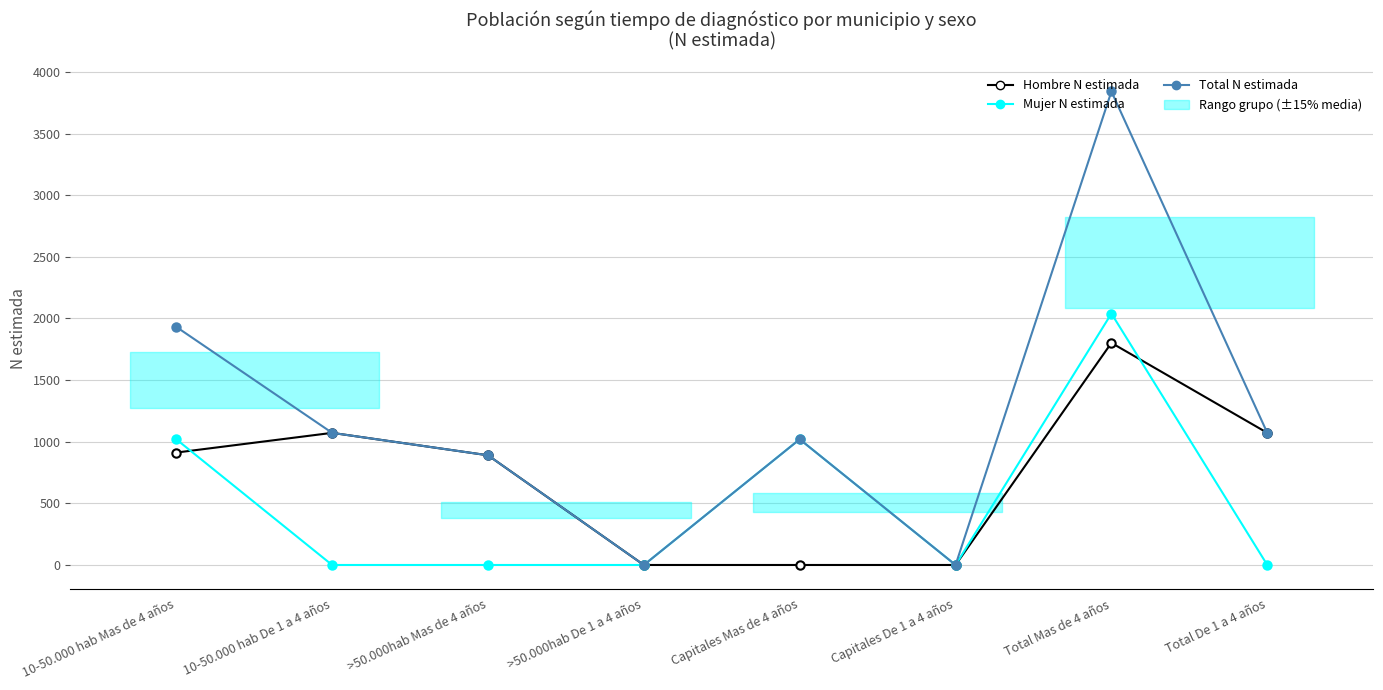

True or false: Mujer N (estimada) and Total N (estimada) cross at least once.

False